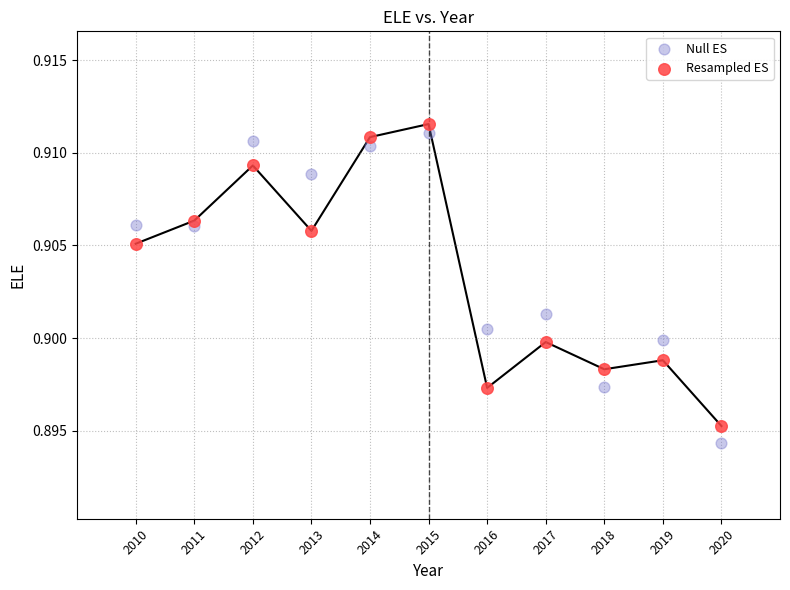

Which series contains the highest Y value?

Resampled ES